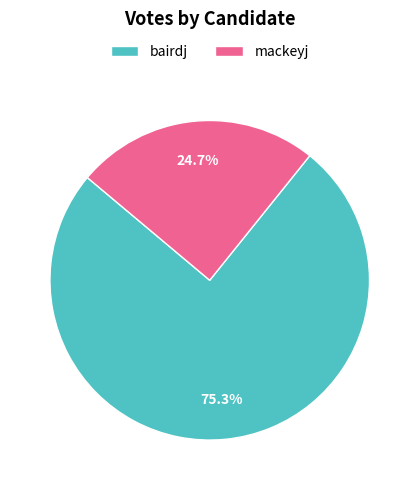

Which slice represents more than half of the pie?

bairdj